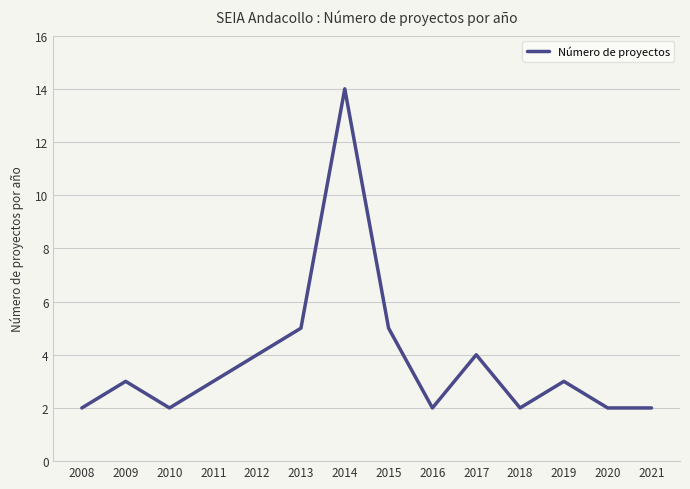

Is it true that the value at 2014 is 14?

True